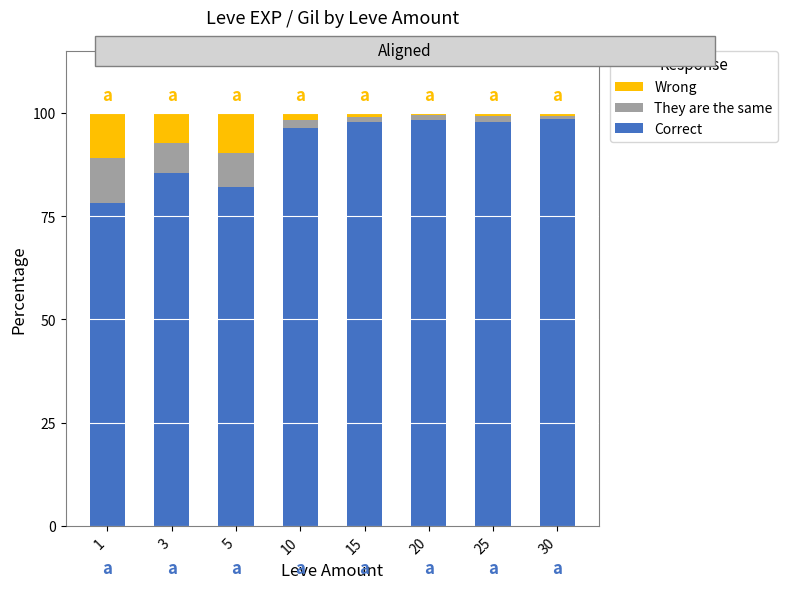

What is the total value across all series at 5?

100.0